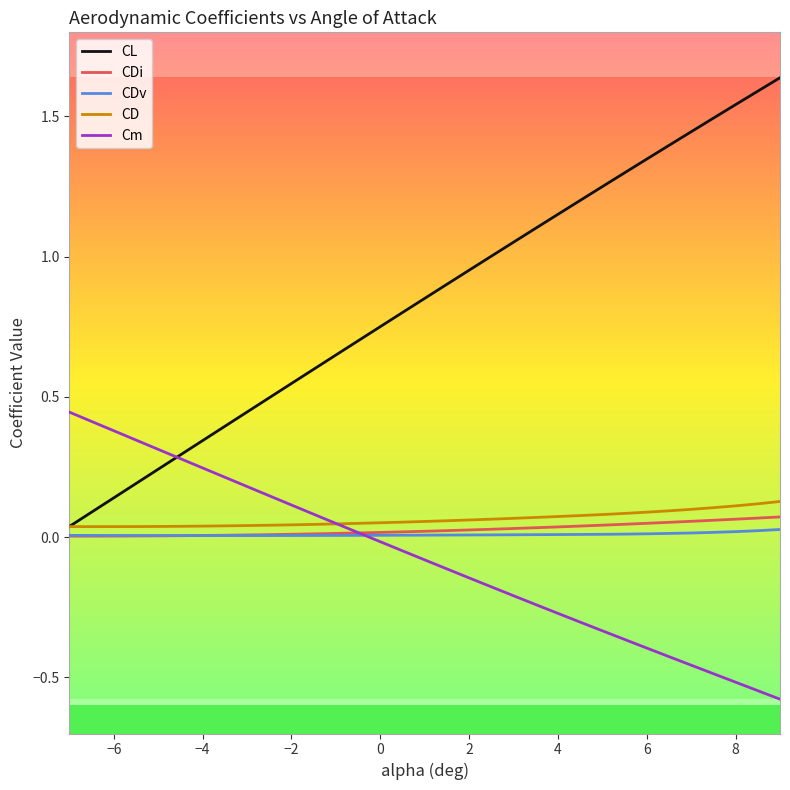

After their last crossing, which series has the higher values: CD or Cm?

CD